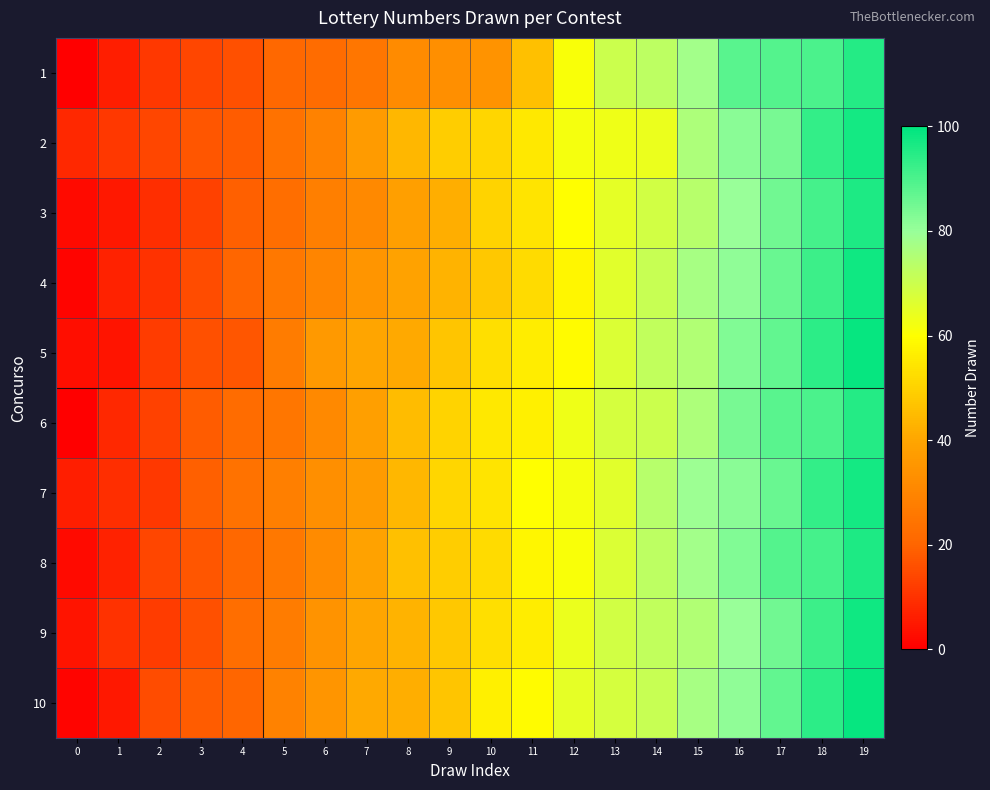

What is the greatest value displayed?

99